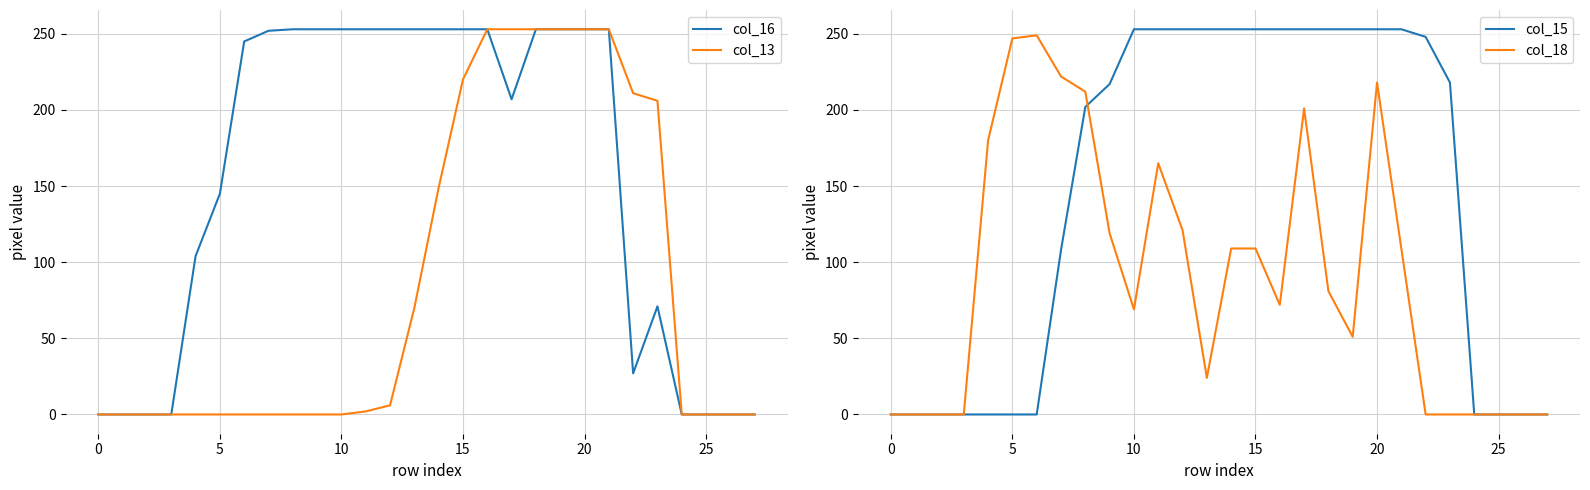

True or false: col_16 and col_15 intersect in this chart.

False